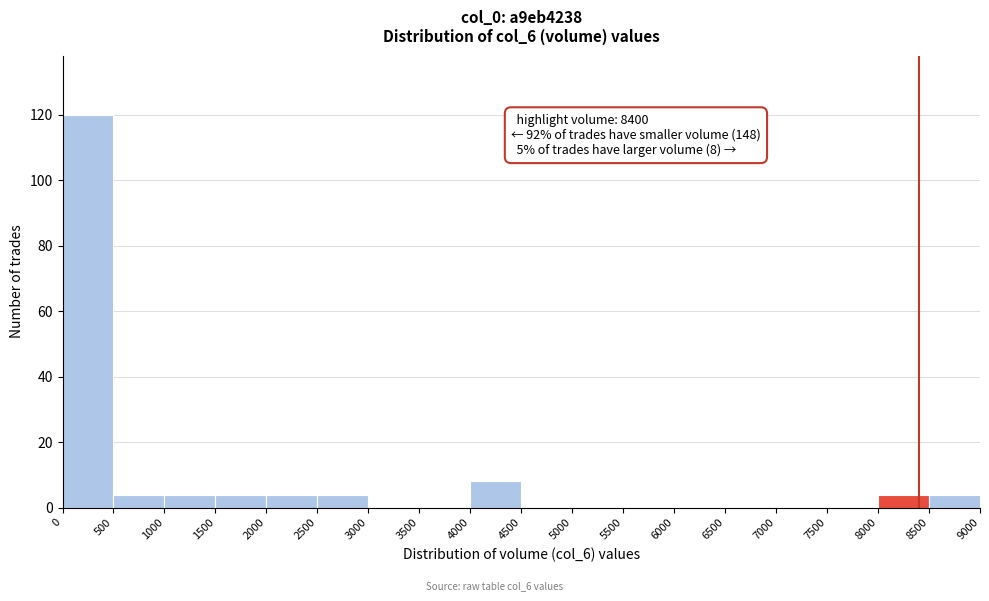

Which range on the x-axis has the tallest bar?

0 to 500